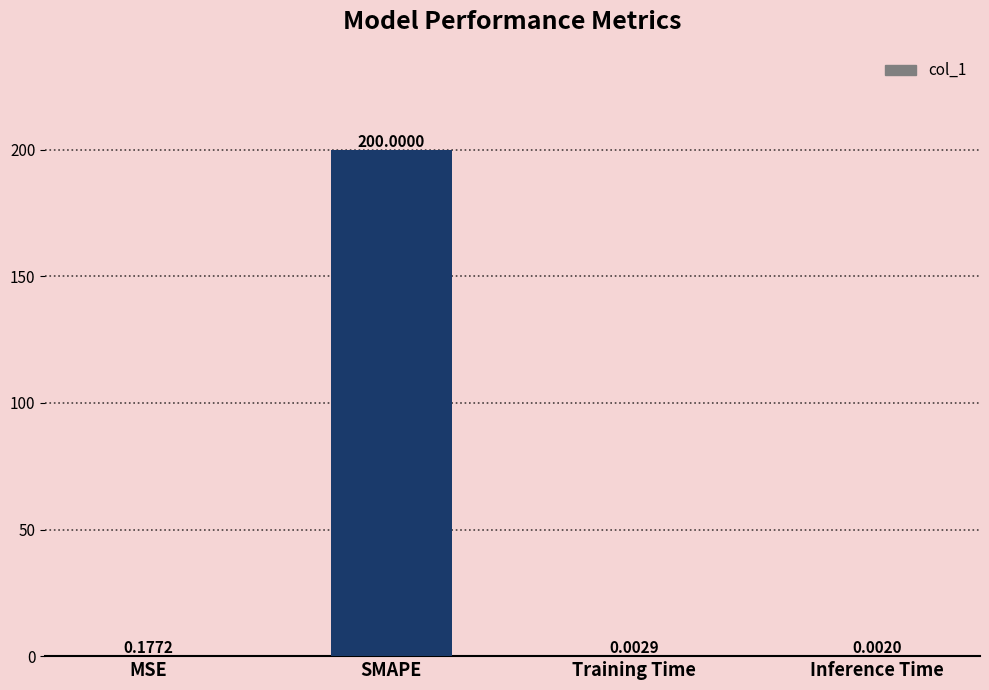

What is the sum of all values?

200.2